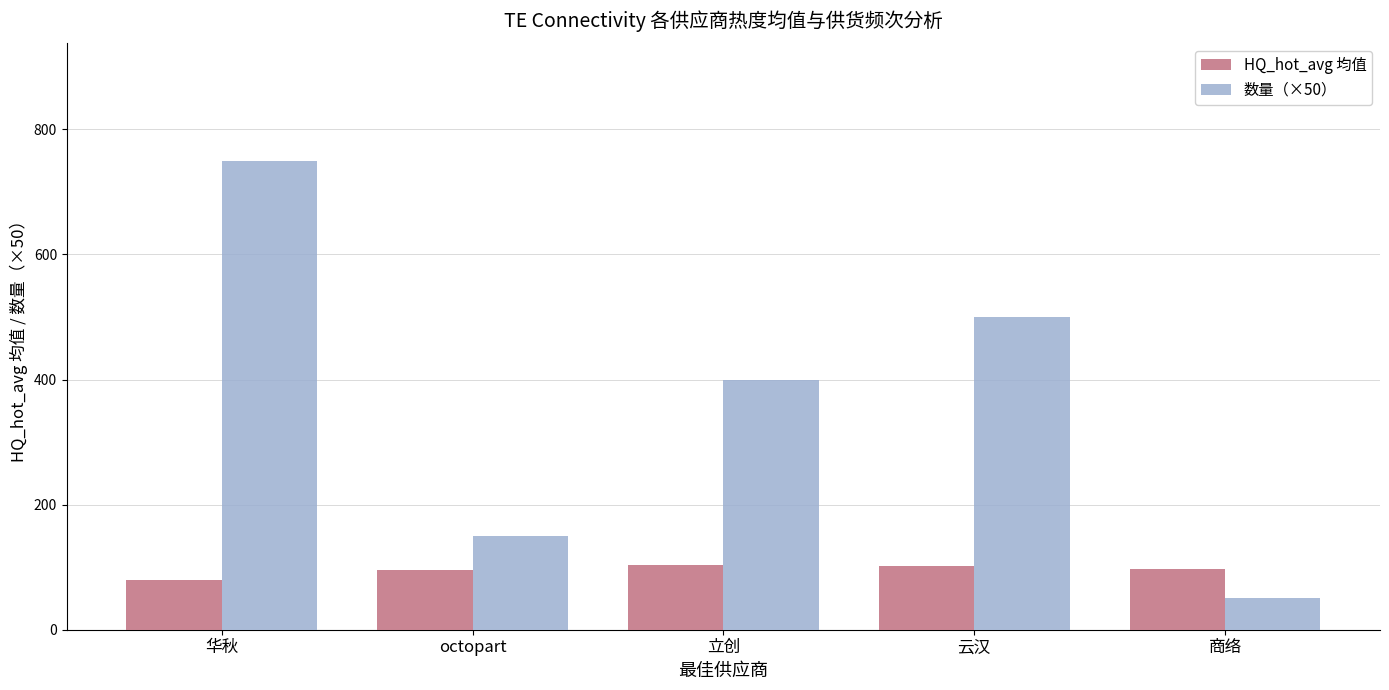

Which series has the largest total across all categories?

数量（×50）